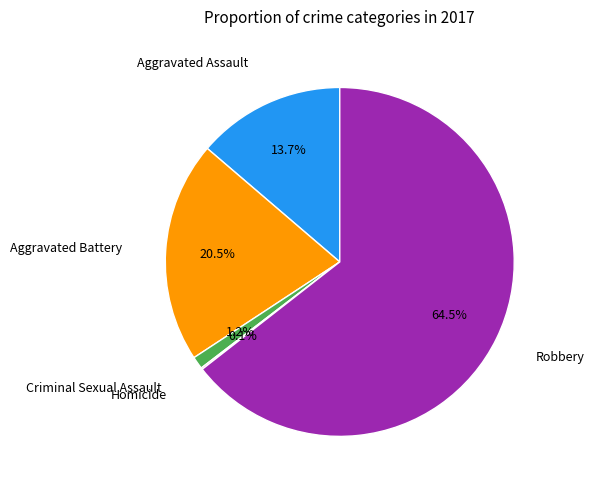

Is there a majority slice in this chart?

Yes